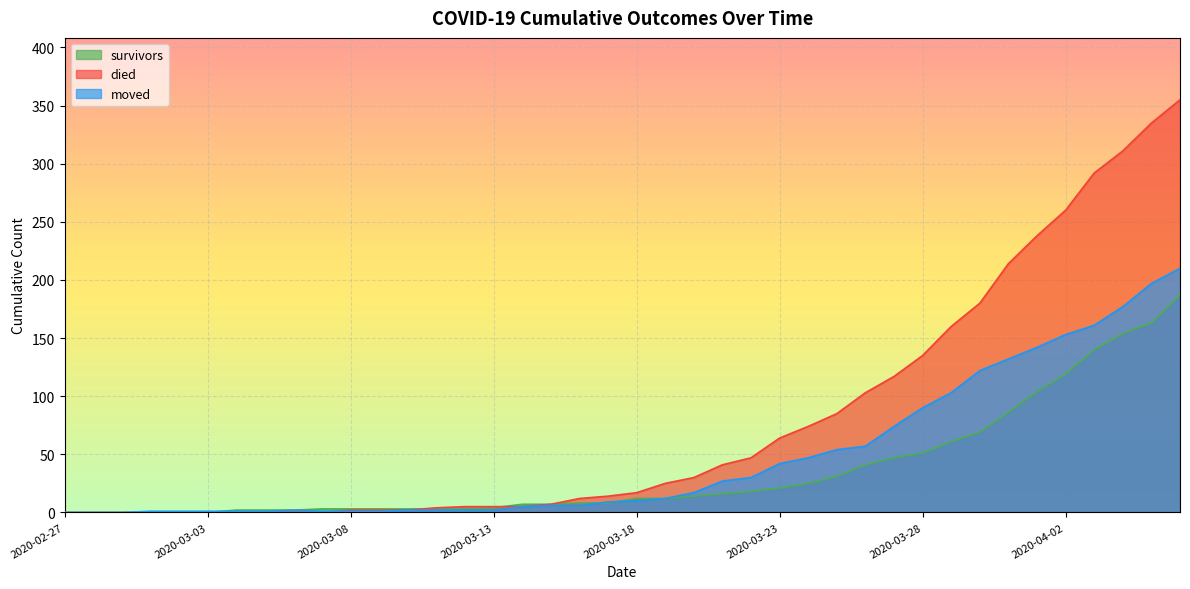

What is the difference between the highest and lowest values at 2020-04-04?

157